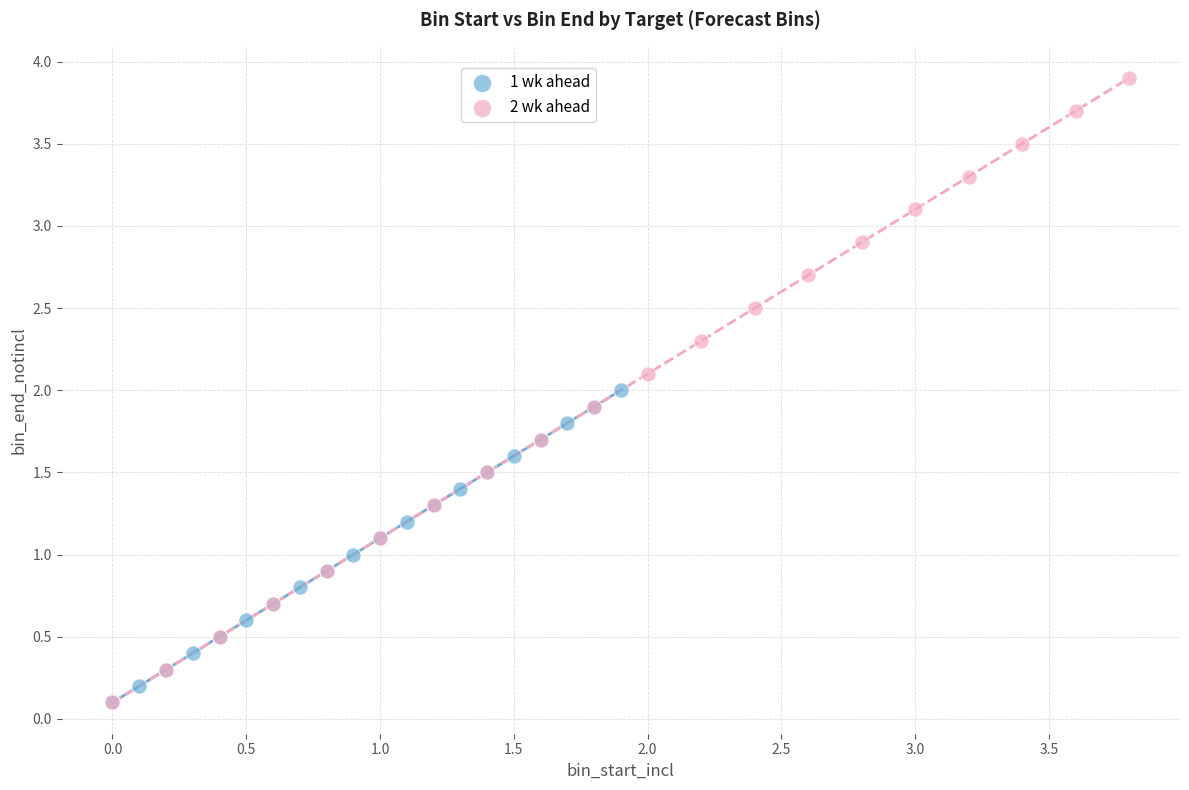

Which series reaches the maximum Y coordinate?

2 wk ahead